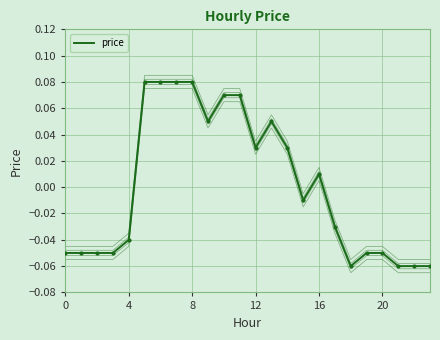

Does the chart have visible grid lines?

Yes